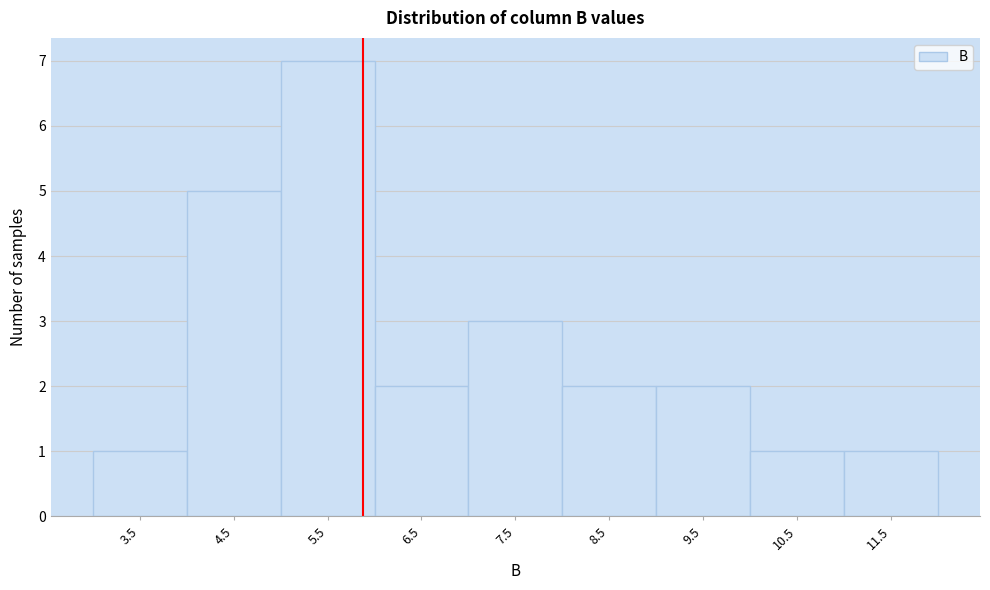

How tall is the bar that spans 7 to 8 on the x-axis? The values are not printed on the chart, so give them approximately, as read against the axis.

3